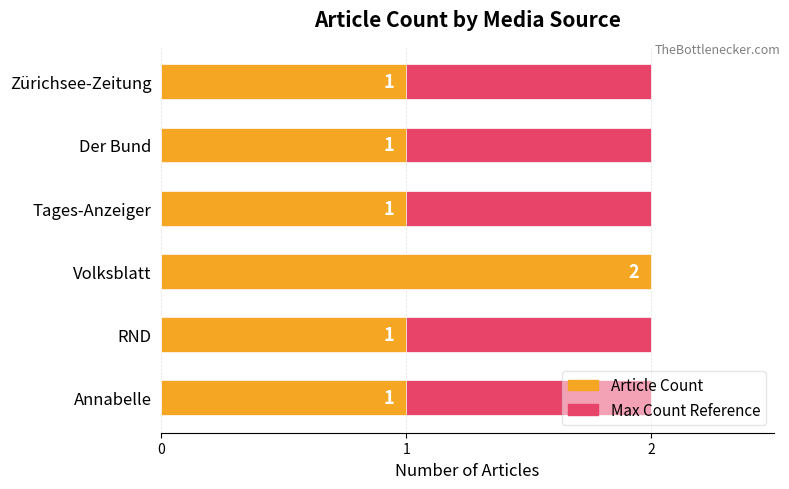

True or false: Article Count has a value of 0.6 at Der Bund.

False